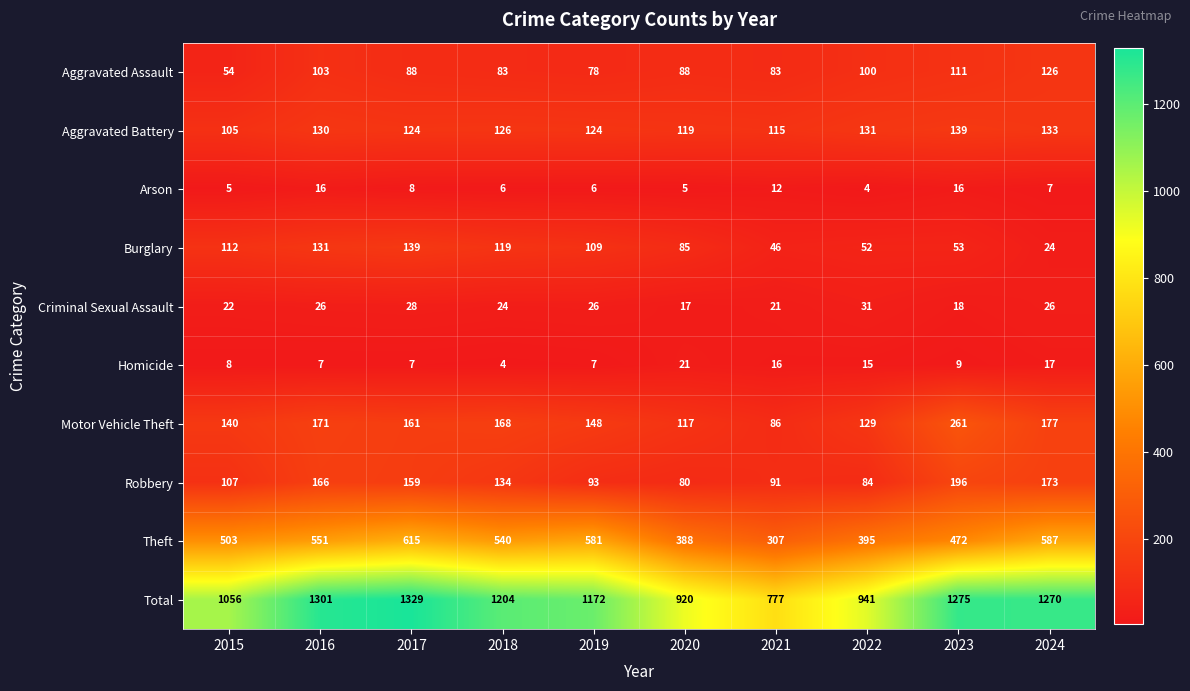

At which category is the sum across all series the highest?

2017